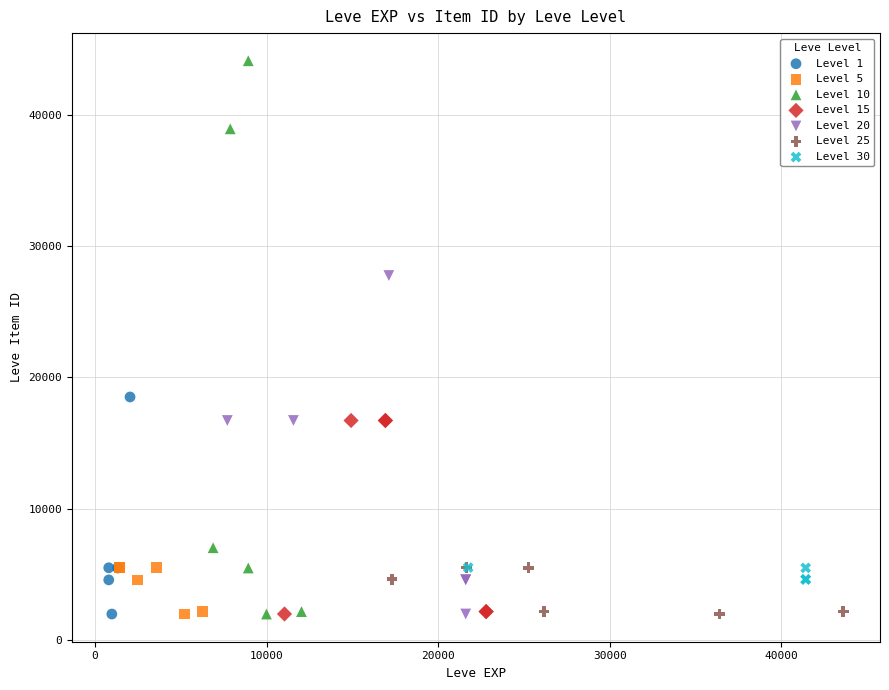

Which series has the widest spread of Y values?

Level 10